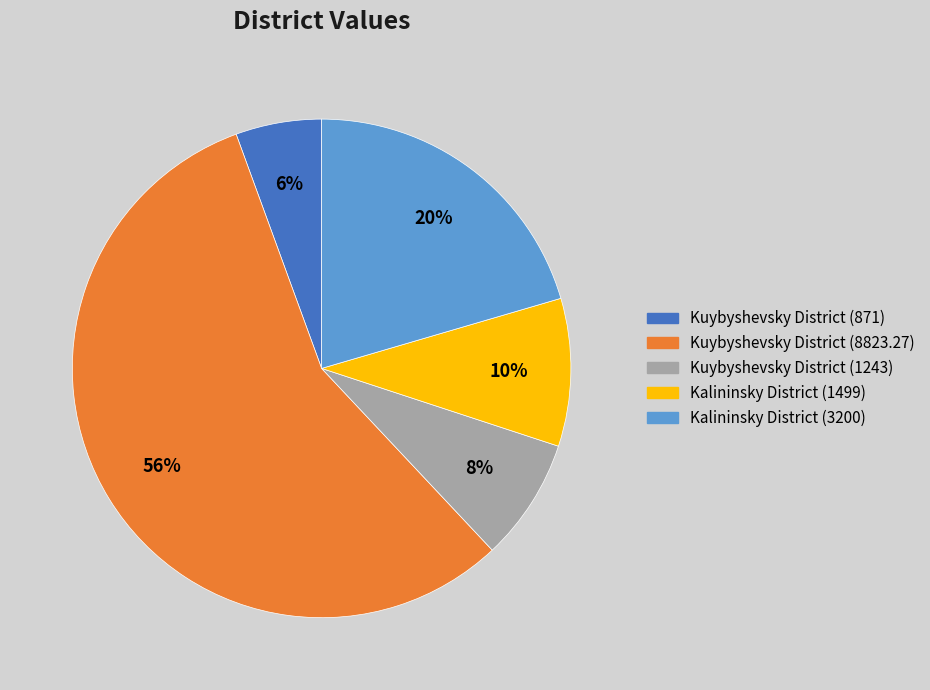

Which slice is the largest?

Kuybyshevsky District (8823.27)